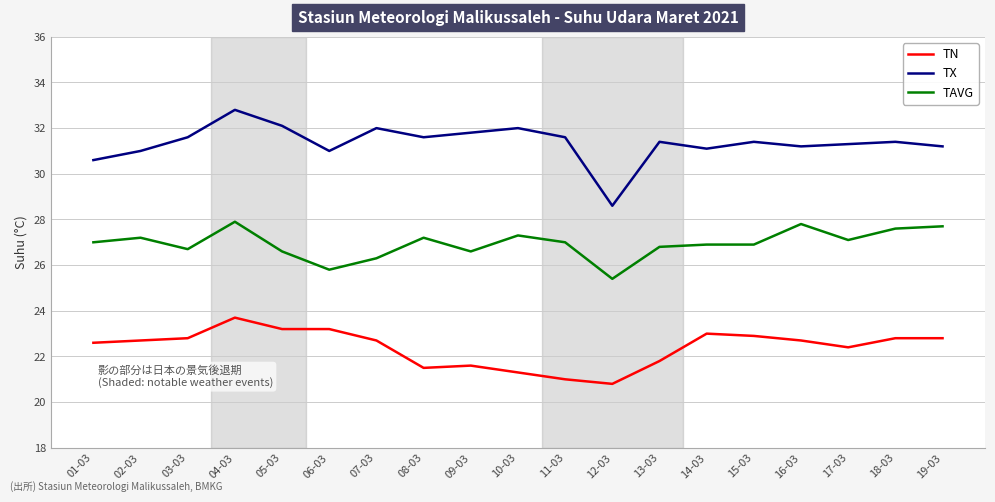

True or false: TN and TX intersect in this chart.

False